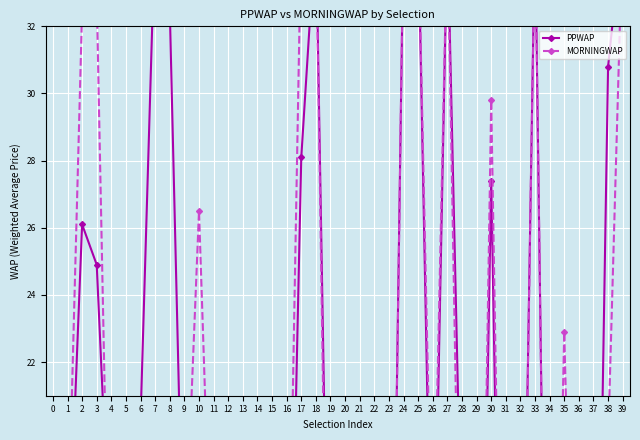

Count the number of categories in the chart.

40